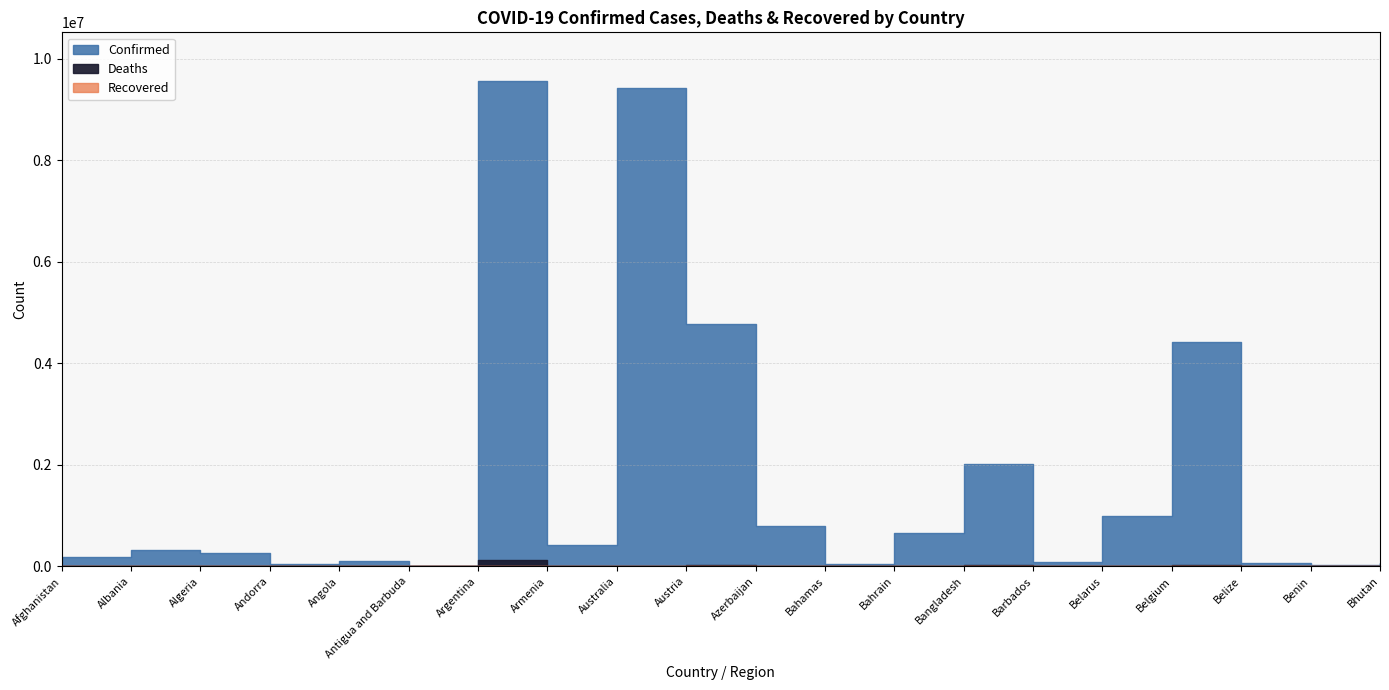

True or false: Confirmed has more than 1 points higher than both neighbors.

True